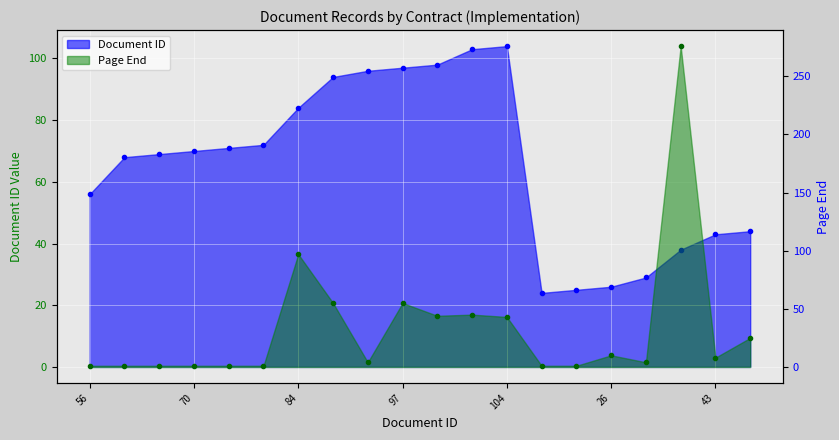

What is the difference between the Document ID values at 98 and 97?

1